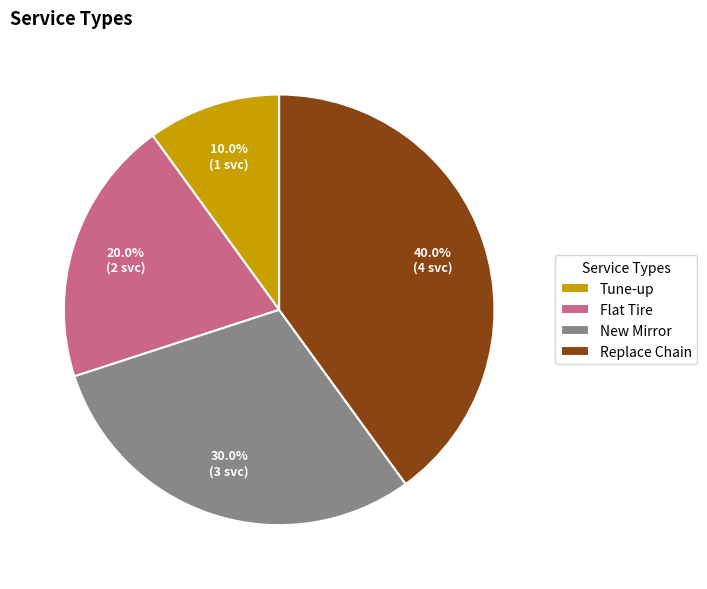

To the nearest percent, what portion does Tune-up represent?

10%